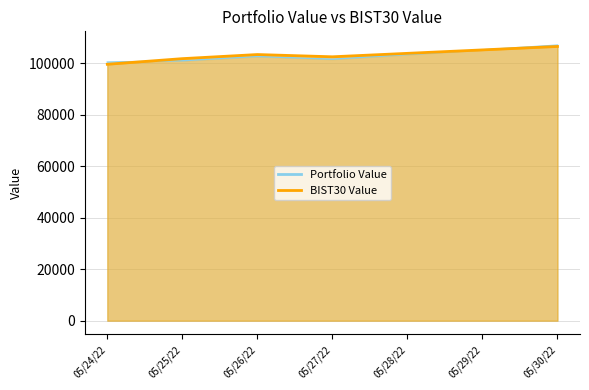

What are all the series names shown in the legend?

Portfolio Value, BIST30 Value